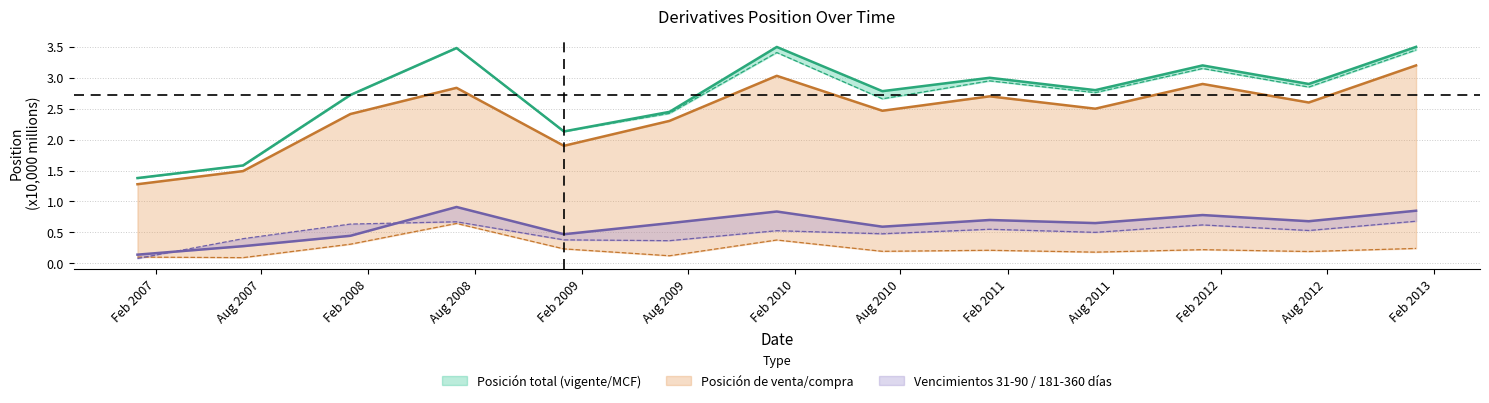

Reading left to right, transcribe all the data shown in this chart.

Posicion de compra: 0.1	0.1	0.3	0.6	0.2	0.1	0.4	0.2	0.2	0.2	0.2	0.2	0.2
Derivados posicion total vigente: 1.4	1.6	2.7	3.5	2.1	2.4	3.5	2.8	3.0	2.8	3.2	2.9	3.5
Derivados posicion total con MCF: 1.4	1.6	2.7	3.5	2.1	2.4	3.4	2.7	3.0	2.8	3.1	2.9	3.5
31 a 90 dias: 0.1	0.3	0.4	0.9	0.5	0.6	0.8	0.6	0.7	0.7	0.8	0.7	0.8
181 a 360 dias: 0.1	0.4	0.6	0.7	0.4	0.4	0.5	0.5	0.6	0.5	0.6	0.5	0.7
Posicion de venta: 1.3	1.5	2.4	2.8	1.9	2.3	3.0	2.5	2.7	2.5	2.9	2.6	3.2